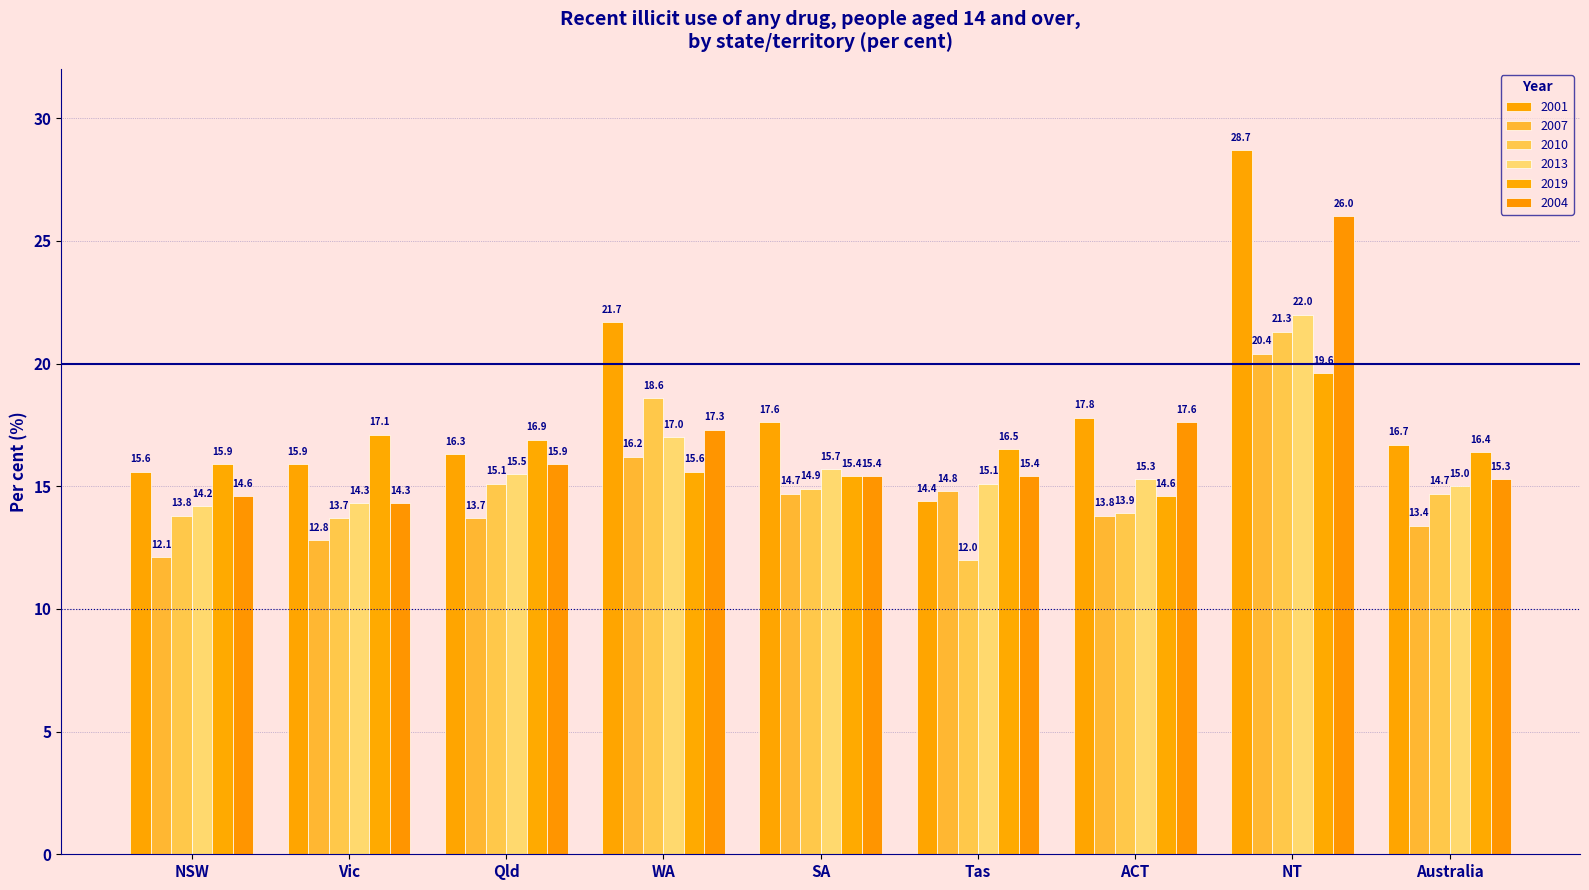

What is the spread (max minus min) of values at SA?

2.9